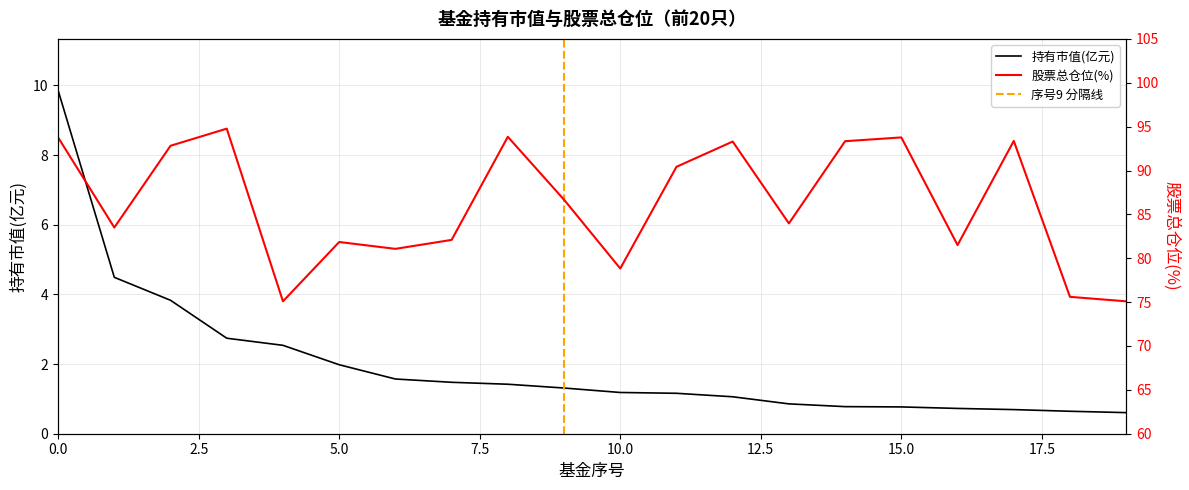

At which category does the chart reach its minimum across all series?

19